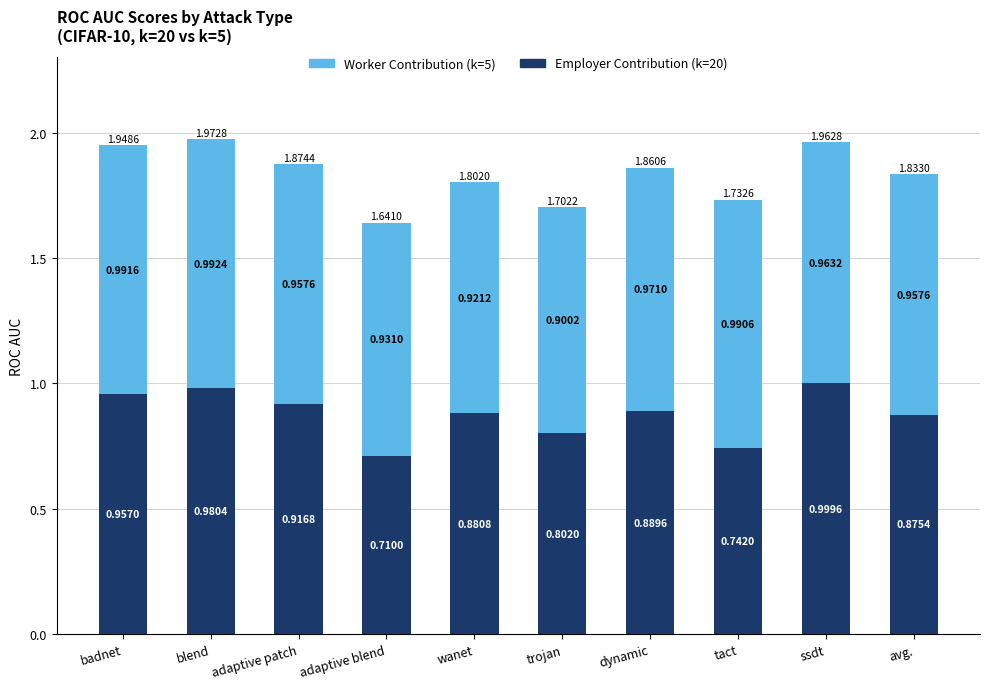

How many bars are there in total?

10